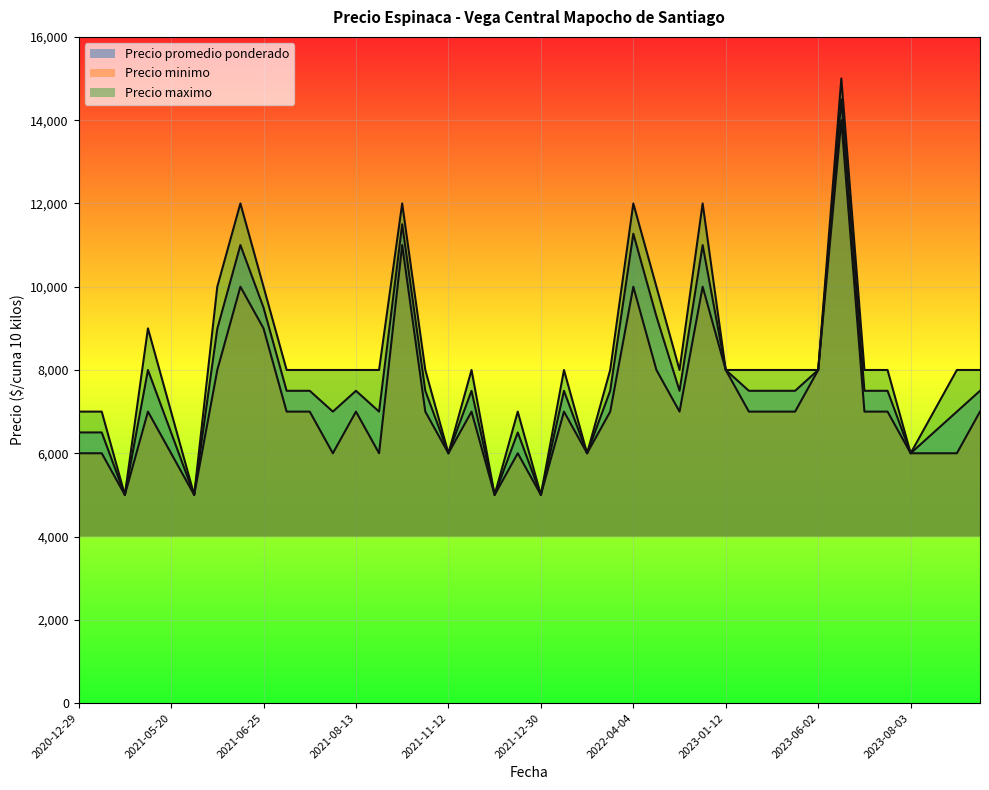

True or false: Precio maximo and Precio minimo cross at least once.

False